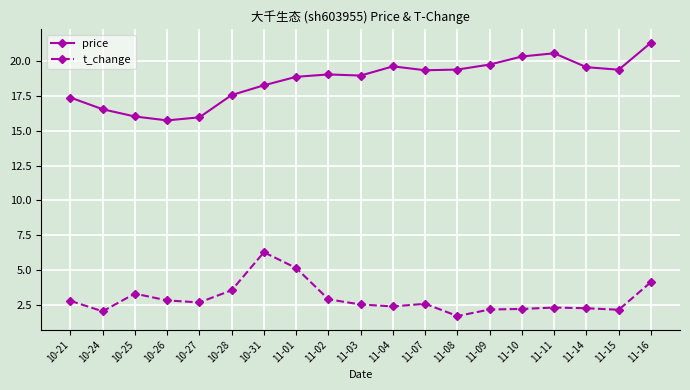

Rank the series by their maximum value, from lowest to highest.

t_change, price